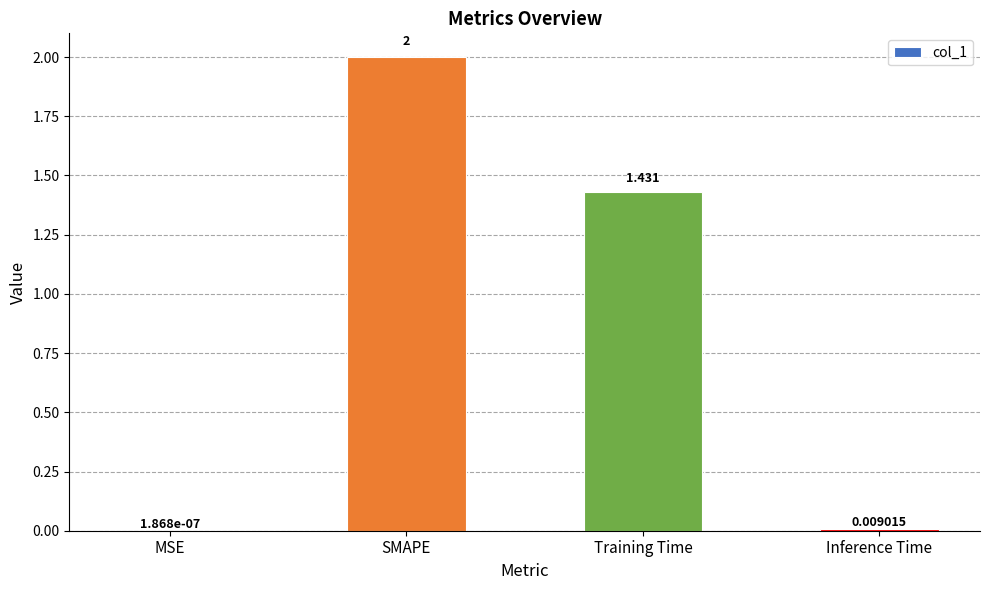

Does the chart contain stacked bars?

No